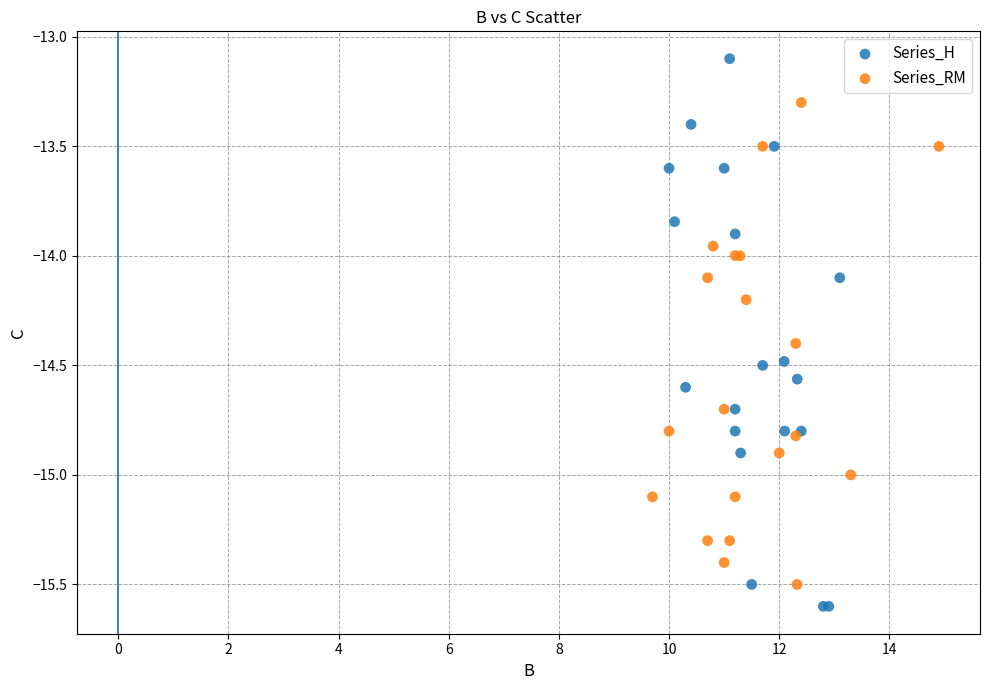

Which series reaches the minimum Y coordinate?

Series_H